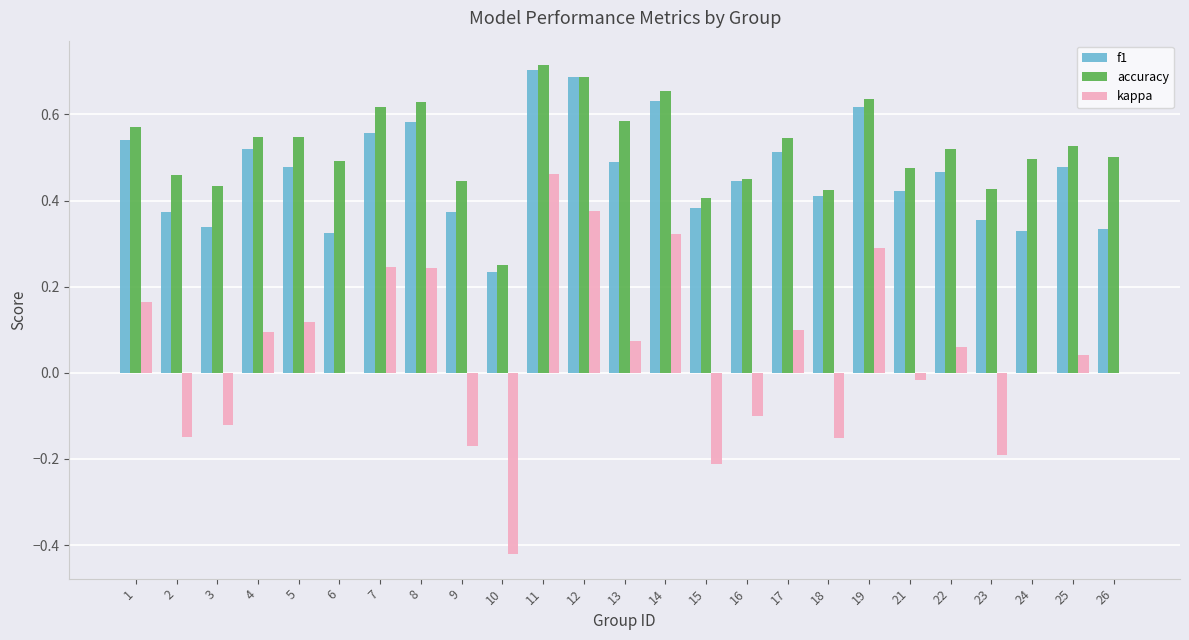

Which series changed the most between 9 and 17?

kappa